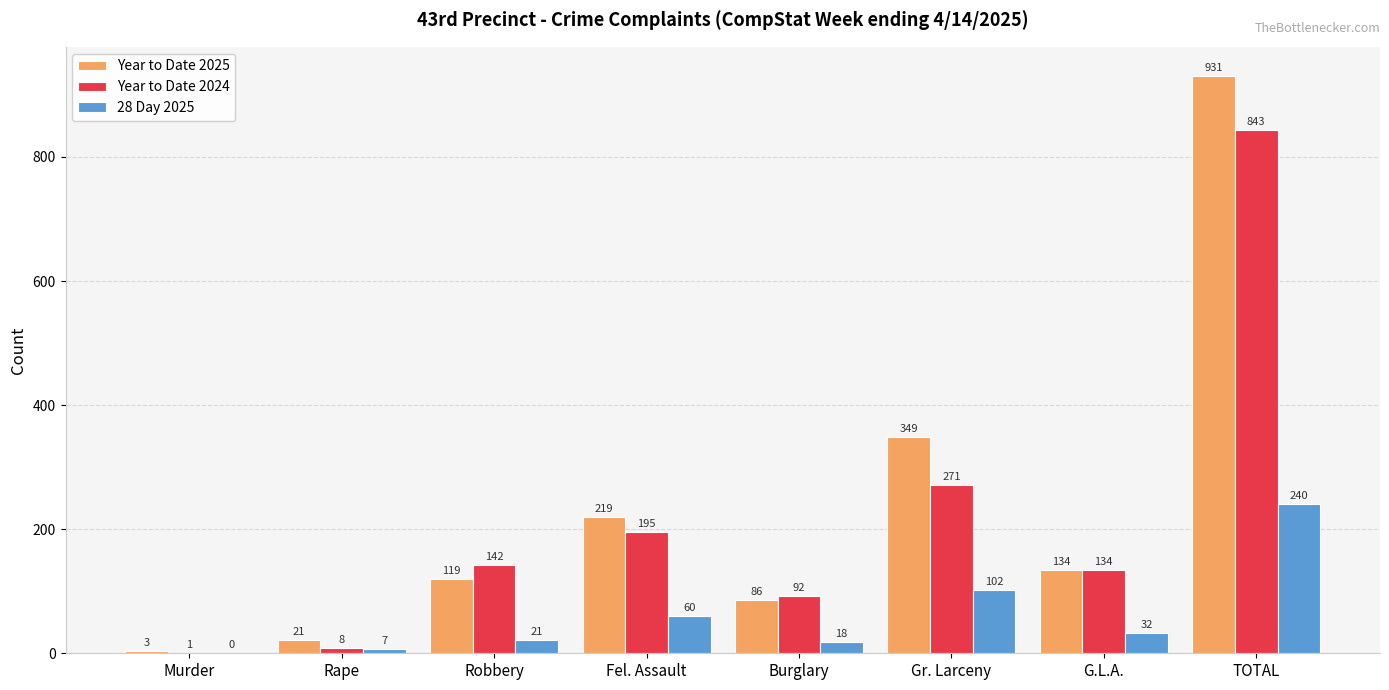

True or false: Year to Date 2024 has a value of 92 at Burglary.

True